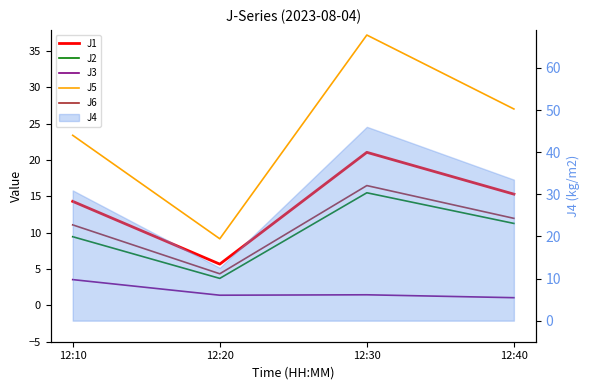

What is the difference between the highest and lowest values at 12:40?

26.0